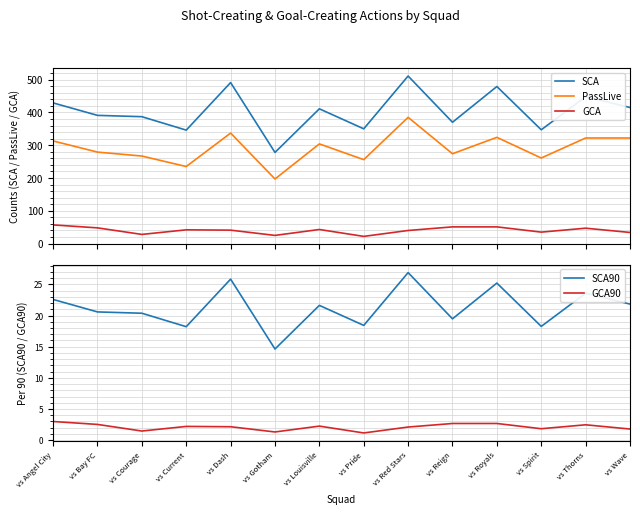

What is the highest value of the SCA series?

511